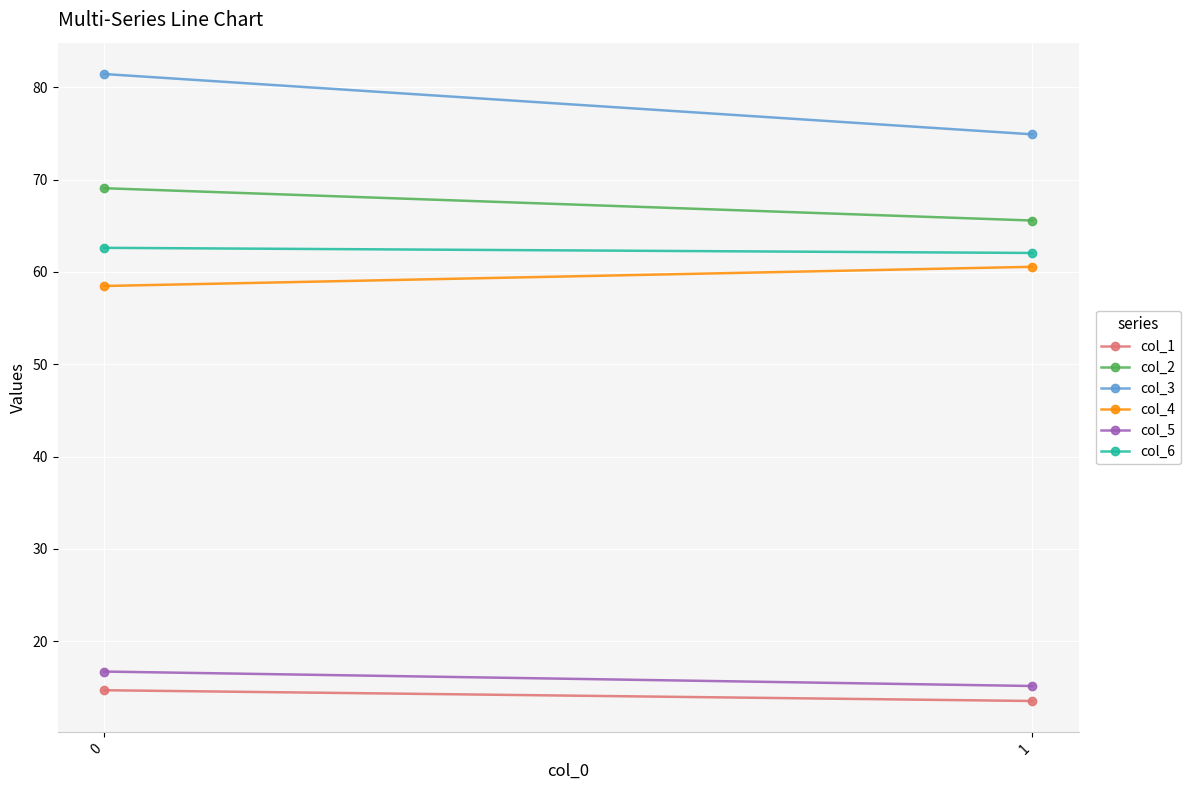

What is the value of the col_2 point at the 1st from the left?

69.1